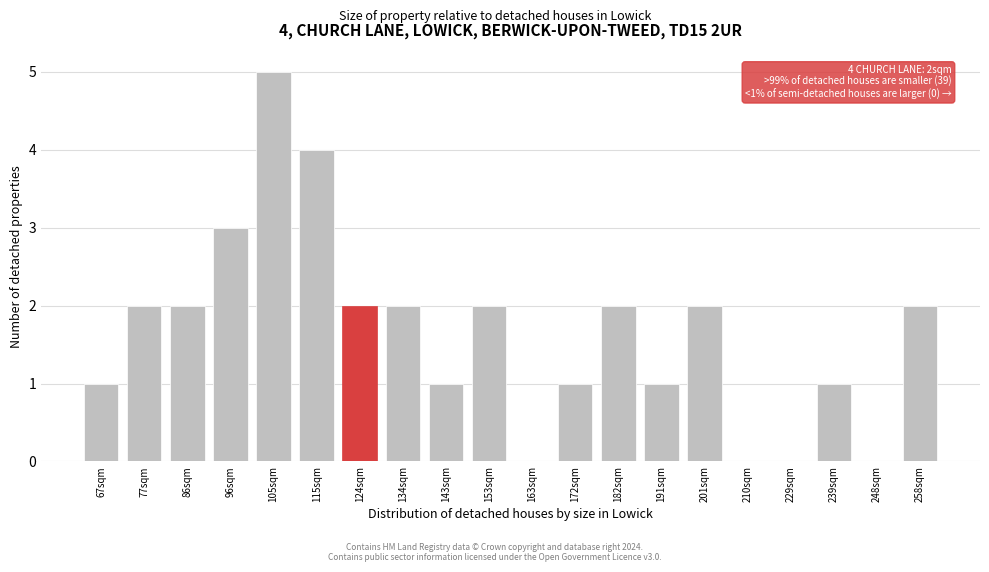

Reading right to left, list all the values displayed in this chart.

258sqm=2	248sqm=0	239sqm=1	229sqm=0	210sqm=0	201sqm=2	191sqm=1	182sqm=2	172sqm=1	163sqm=0	153sqm=2	143sqm=1	134sqm=2	124sqm=2	115sqm=4	105sqm=5	96sqm=3	86sqm=2	77sqm=2	67sqm=1